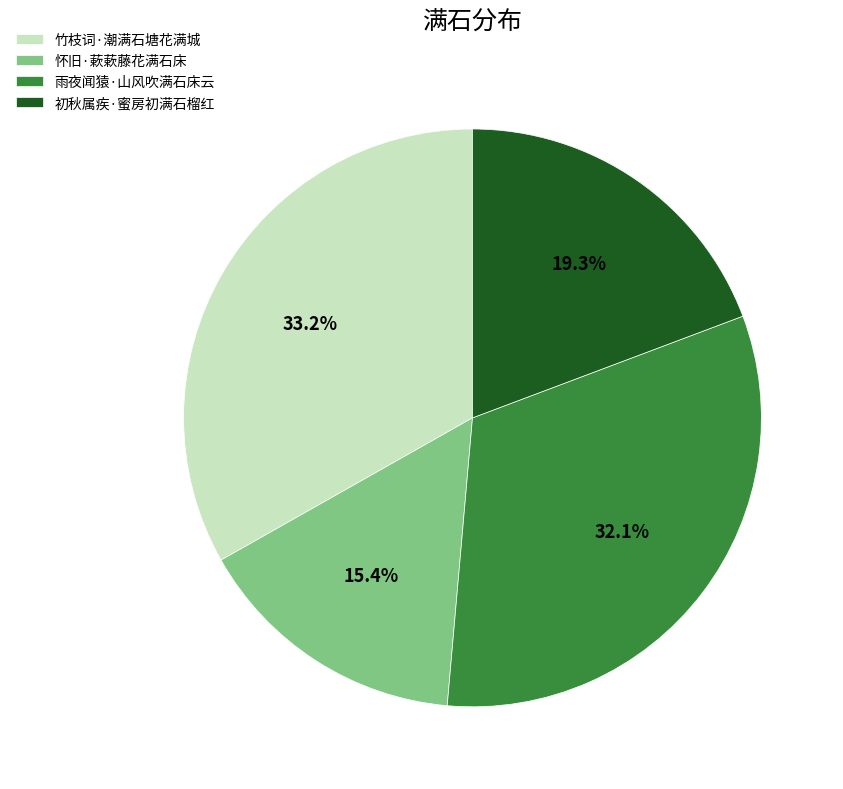

To the nearest percent, what is the difference between the largest and smallest slice percentages?

18%